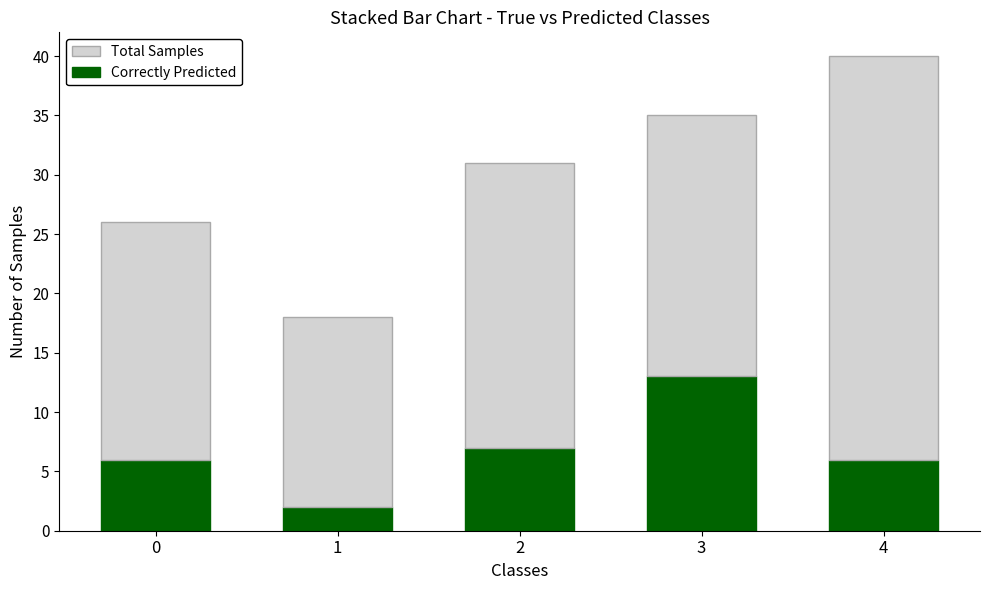

What are all the series names shown in the legend?

Total Samples, Correctly Predicted